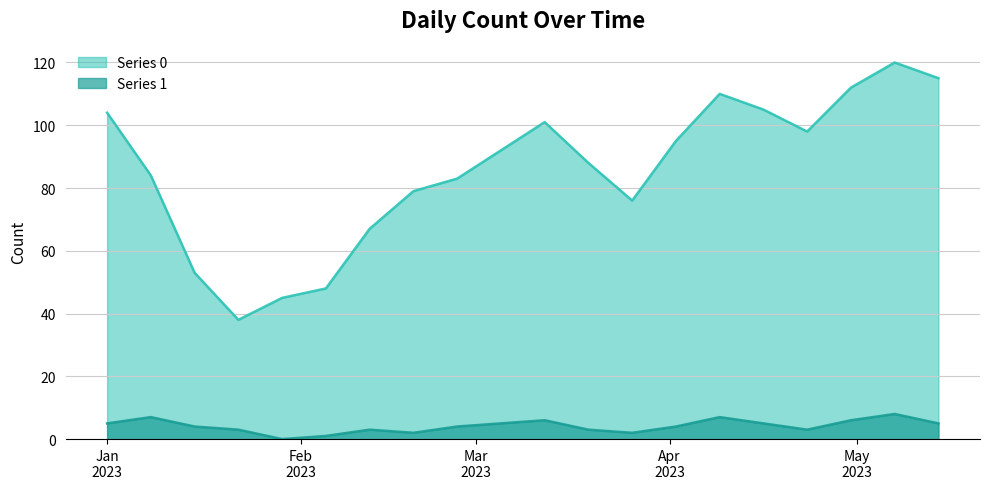

At which category is the sum across all series the highest?

2023-05-07